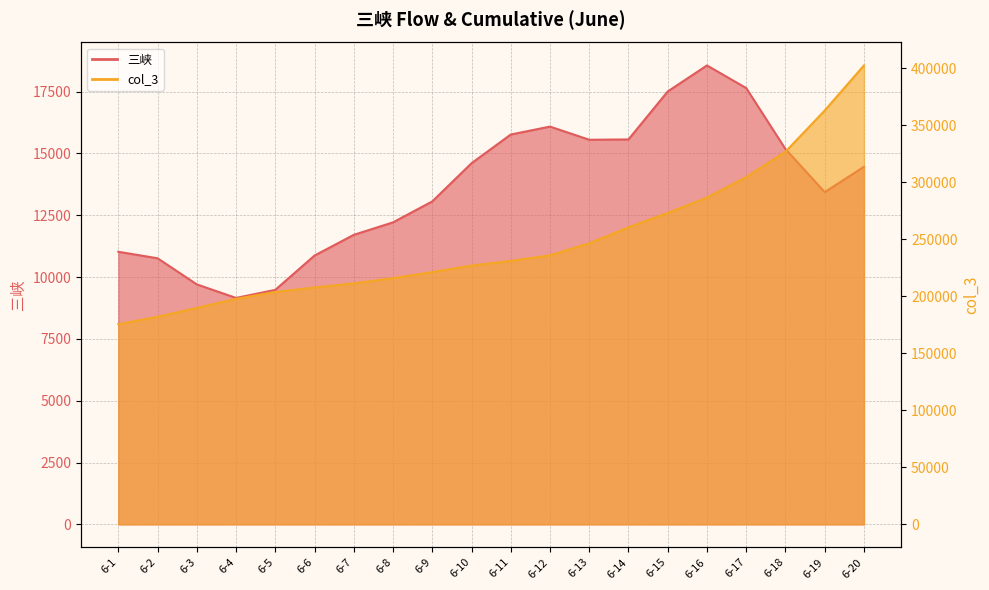

List the series in order of their peak value, highest first.

col_3, 三峡